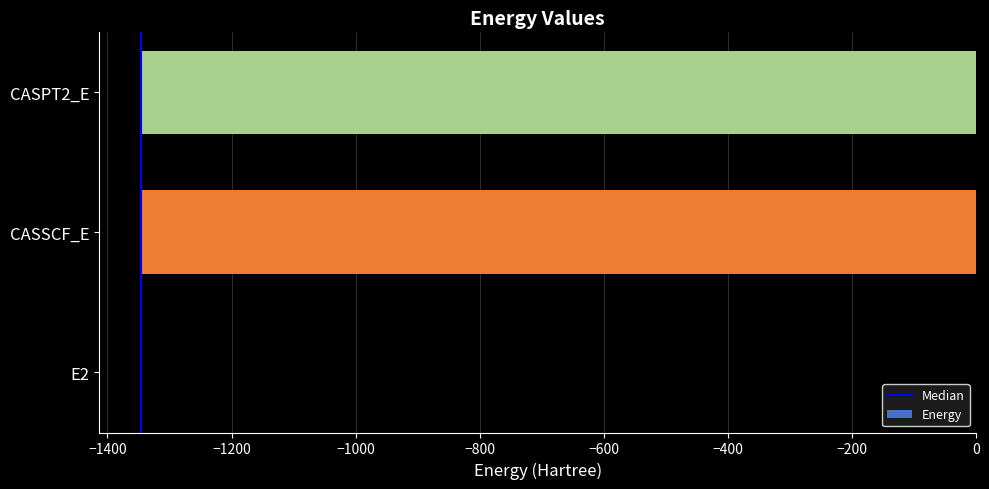

At which label is the value closest to -673?

CASSCF_E